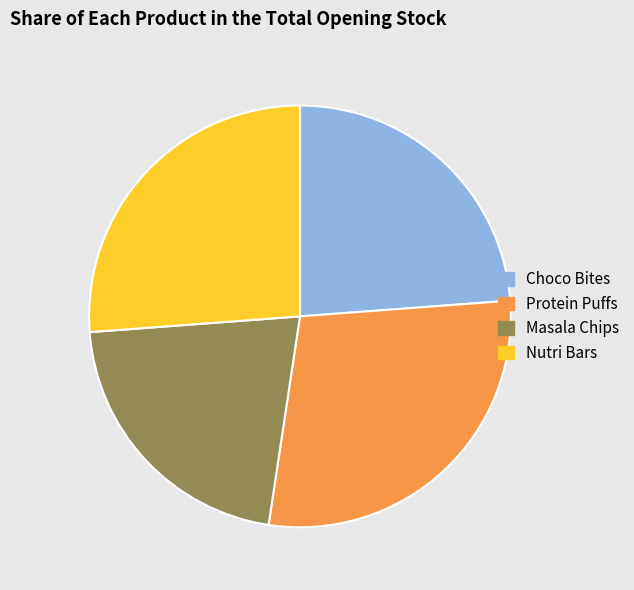

How many segments does this pie chart have?

4